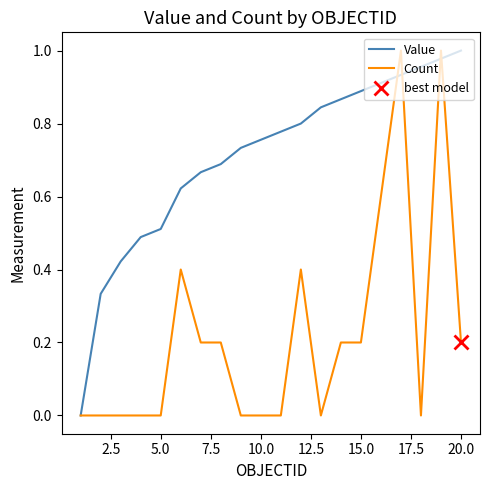

Which series has the largest range (max minus min)?

Value